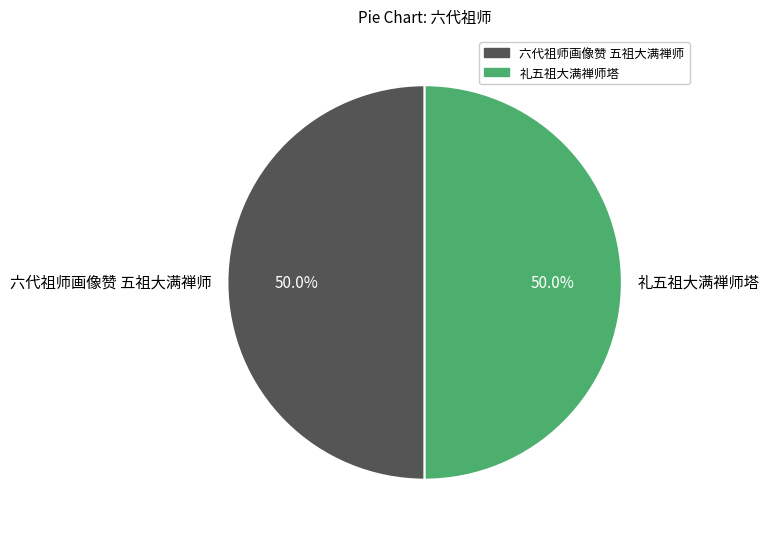

To the nearest percent, what percentage of the pie is 礼五祖大满禅师塔?

50%